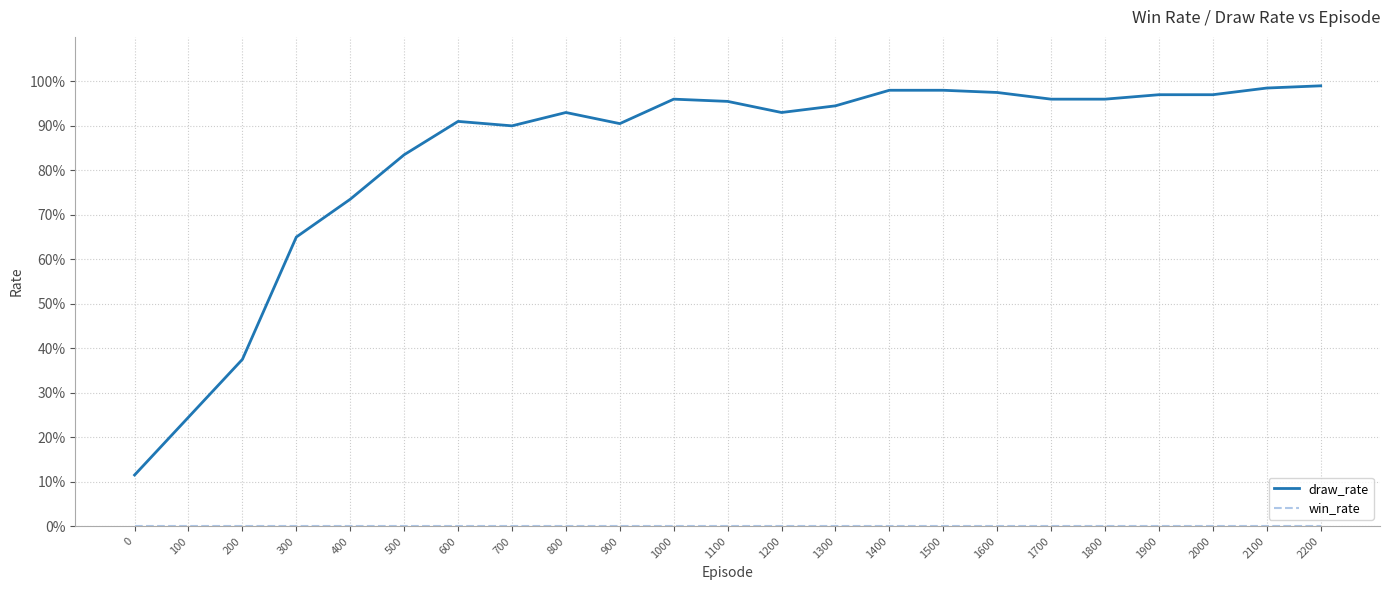

What is the maximum value shown in the chart?

1.0